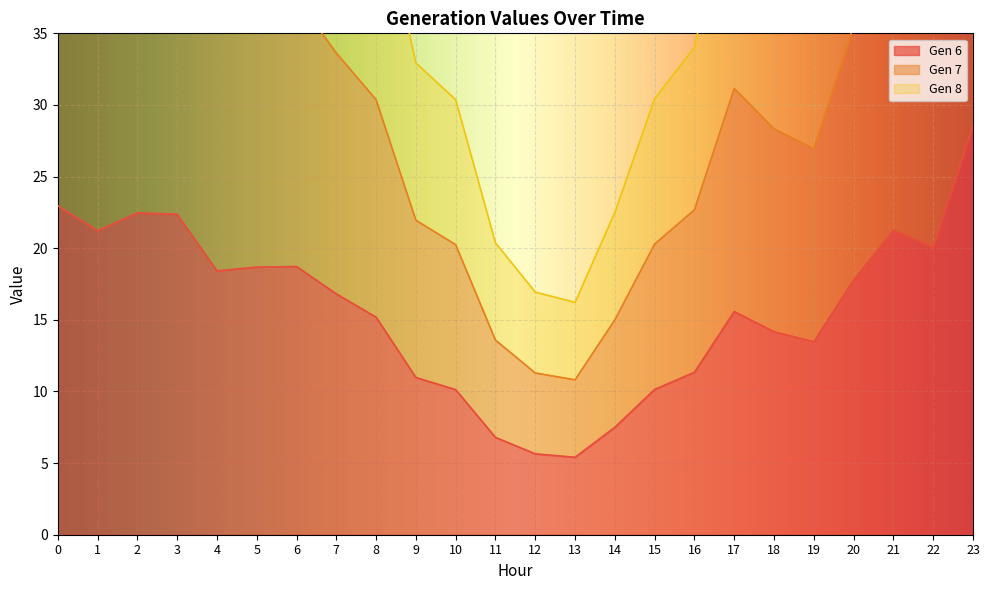

Count the number of data series in this chart.

3